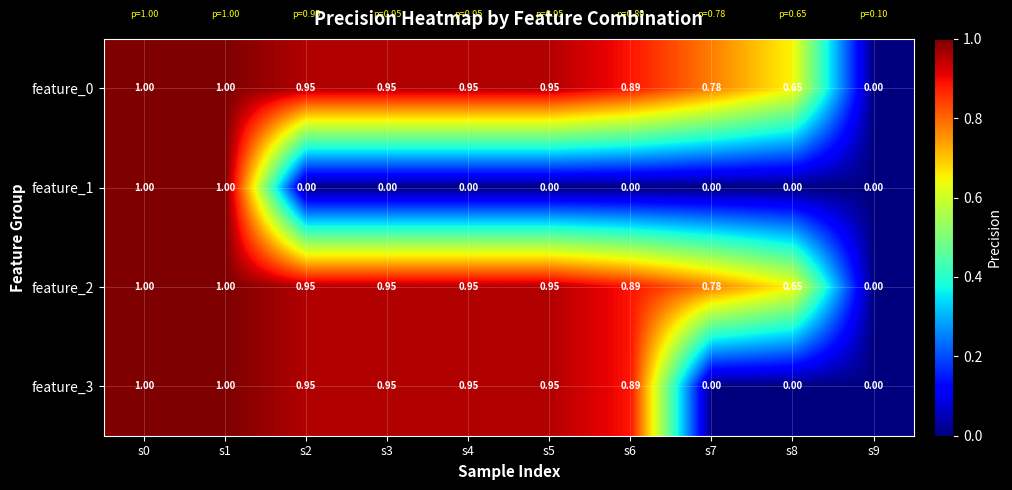

Is the value of feature_2 at s1 greater than the value of feature_0 at s6?

Yes